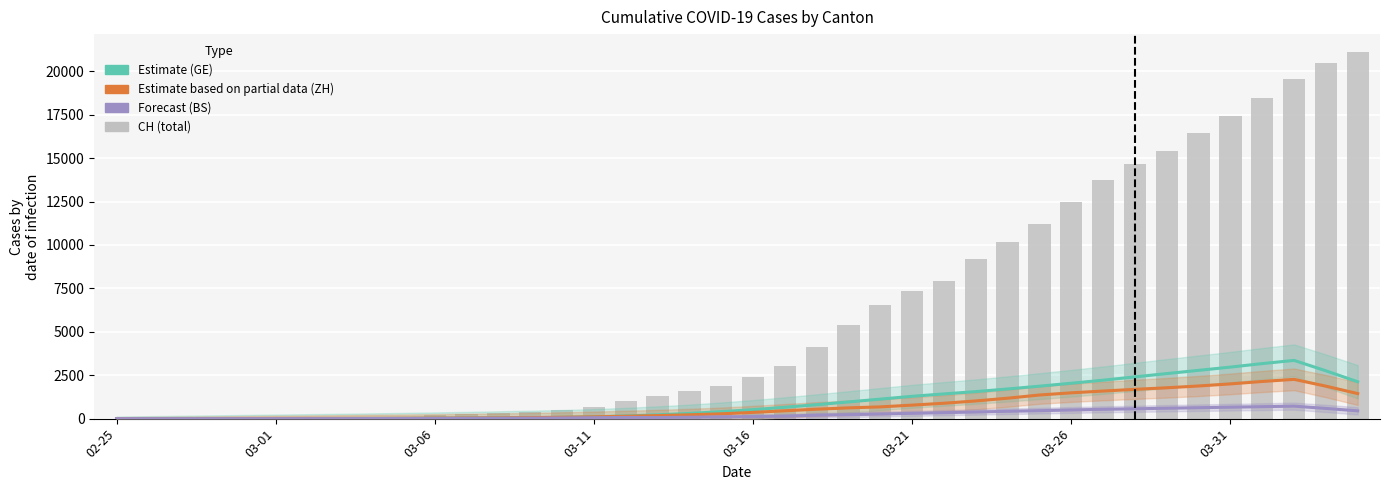

Rank the series by their maximum value, from lowest to highest.

Forecast (BS), Estimate based on partial data (ZH), Estimate (GE), CH